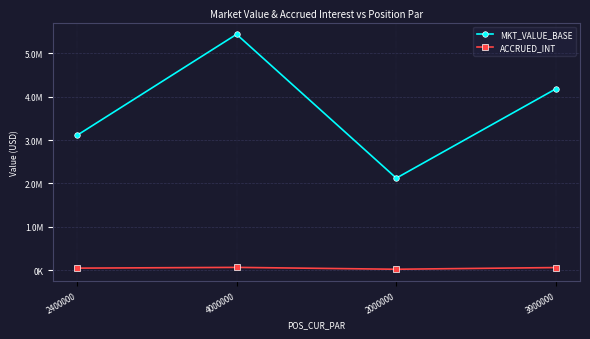

What is the spread (max minus min) of values at 2000000?

2095764.4